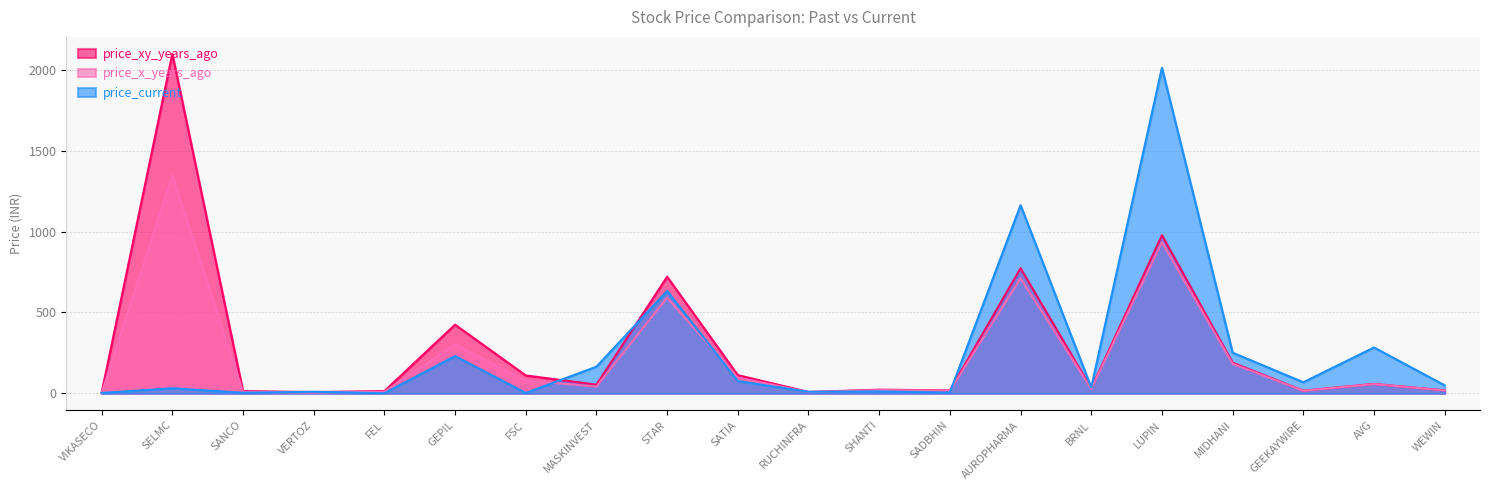

What is the maximum value for price_x_years_ago?

1350.0